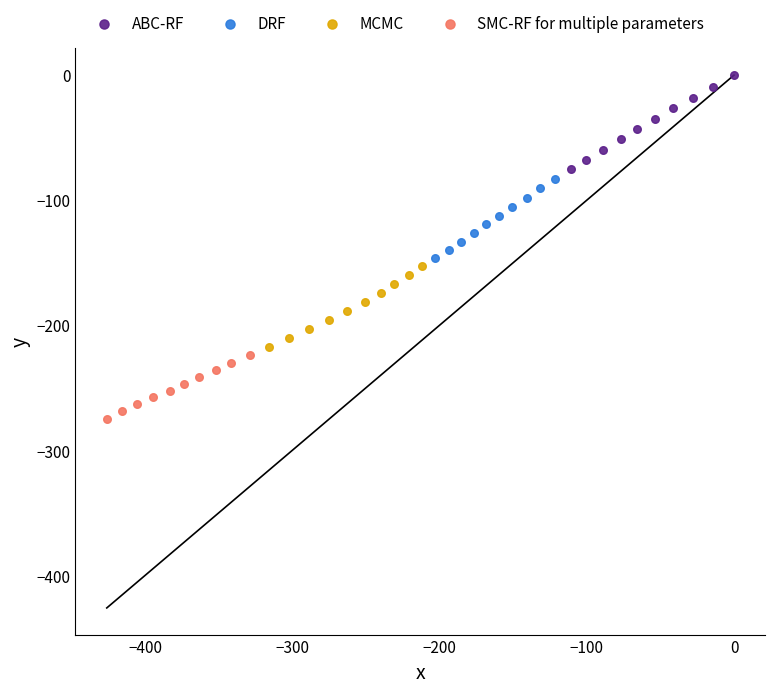

Which series reaches the minimum Y coordinate?

SMC-RF for multiple parameters